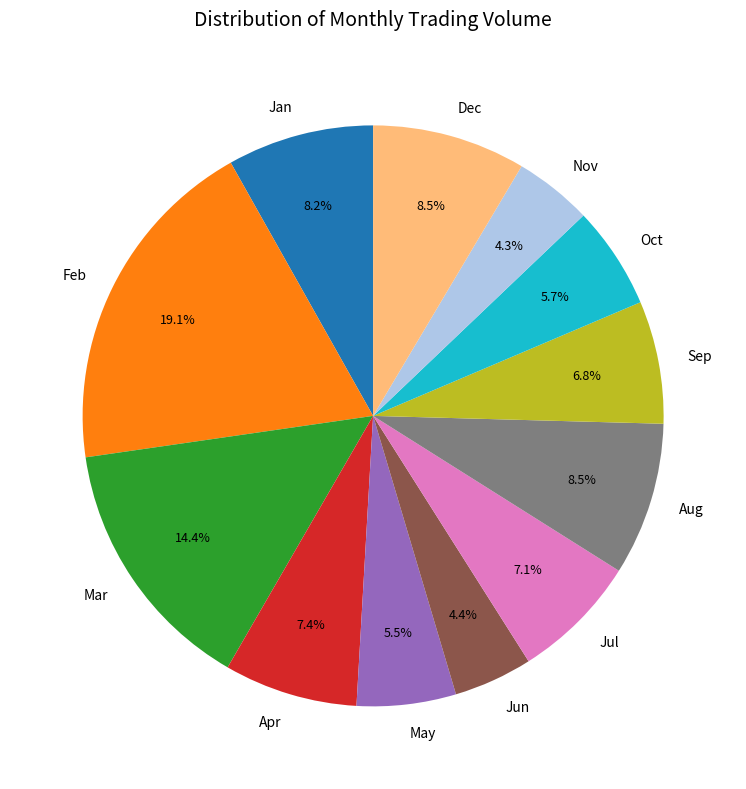

Which category has the biggest portion of the pie?

Feb